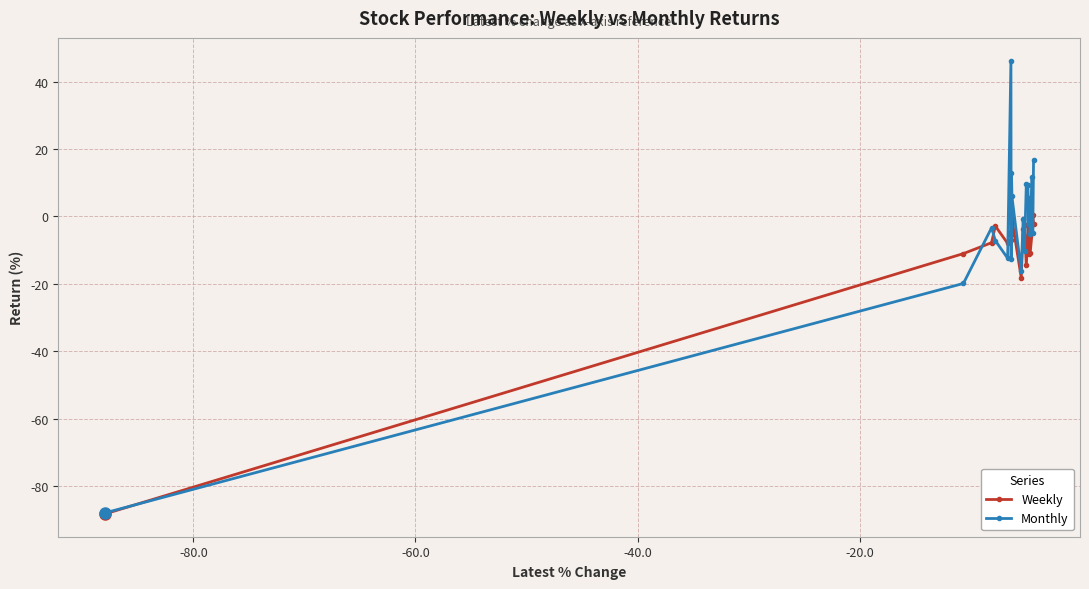

What is the value of the Weekly point at the 14th from the left?

-5.8